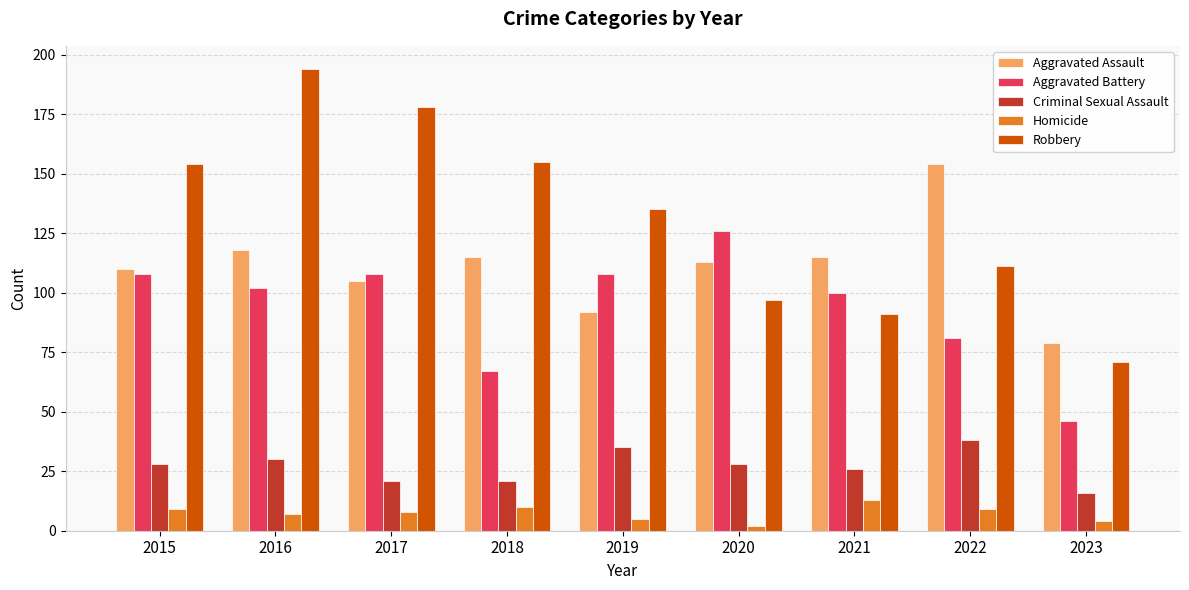

How many distinct data groups are displayed?

5